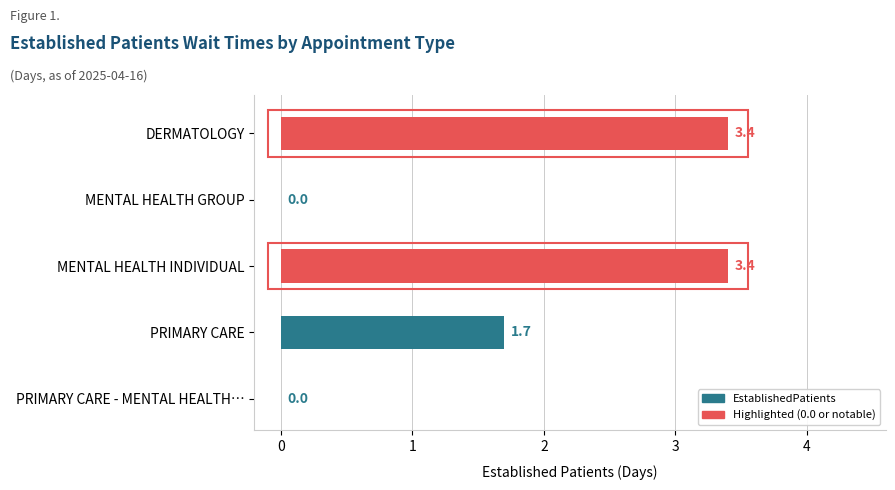

Approximately how many times larger is the value at MENTAL HEALTH INDIVIDUAL compared to DERMATOLOGY?

1.0